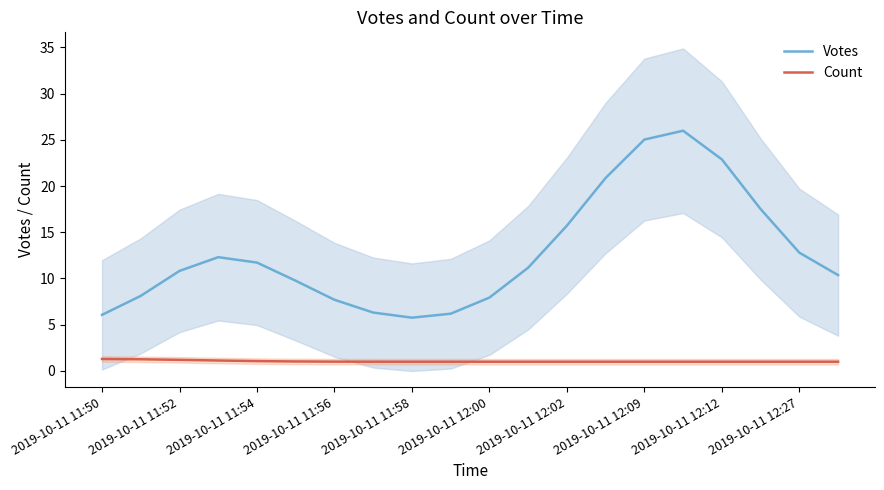

Rank the series by their maximum value, from lowest to highest.

Count, Votes